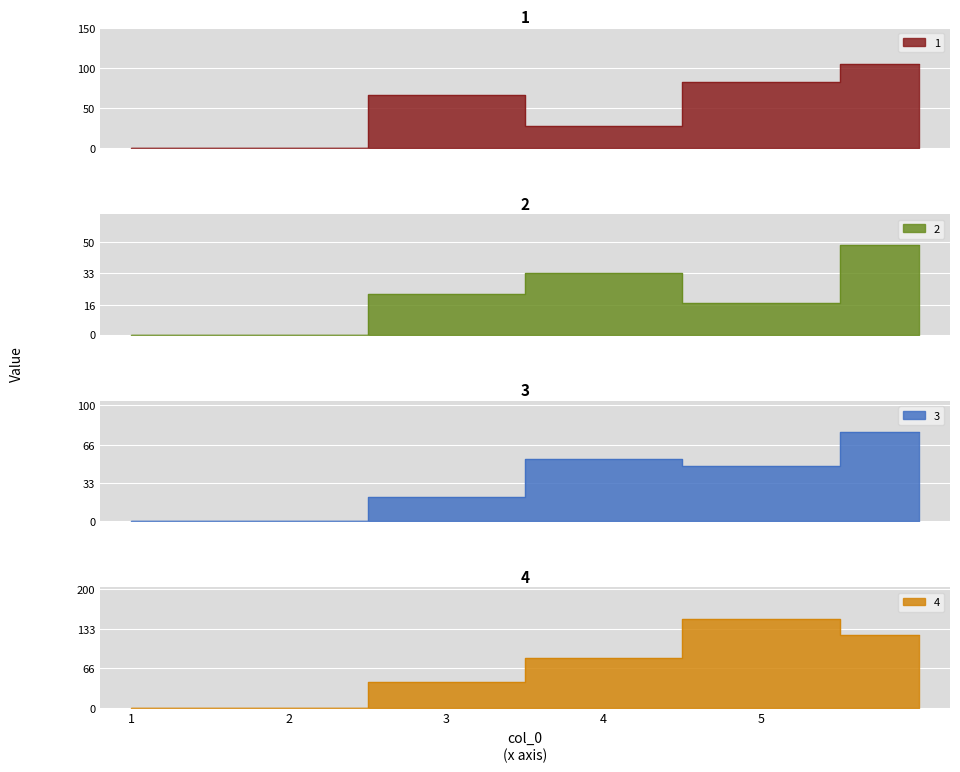

Reading right to left, what are all the values shown in this chart?

1: 105	82	27	66	0	0
2: 48	17	33	22	0	0
3: 77	48	54	21	0	0
4: 122	150	84	44	0	0